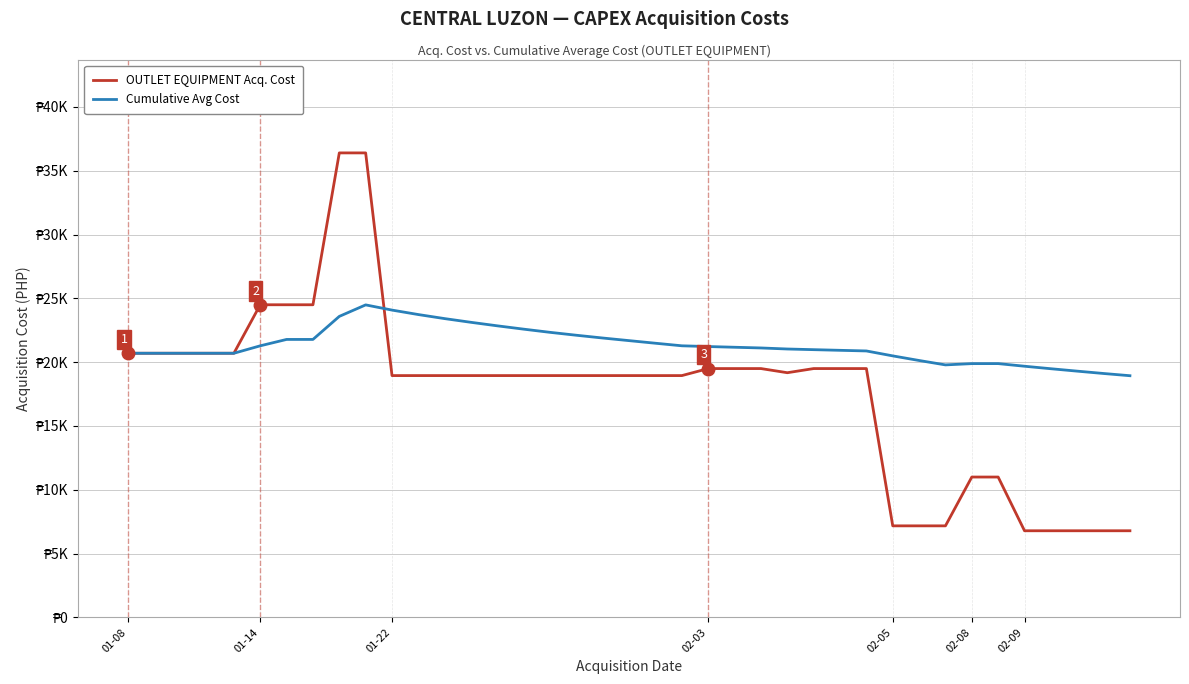

Which series has the largest total across all categories?

Cumulative Avg Cost